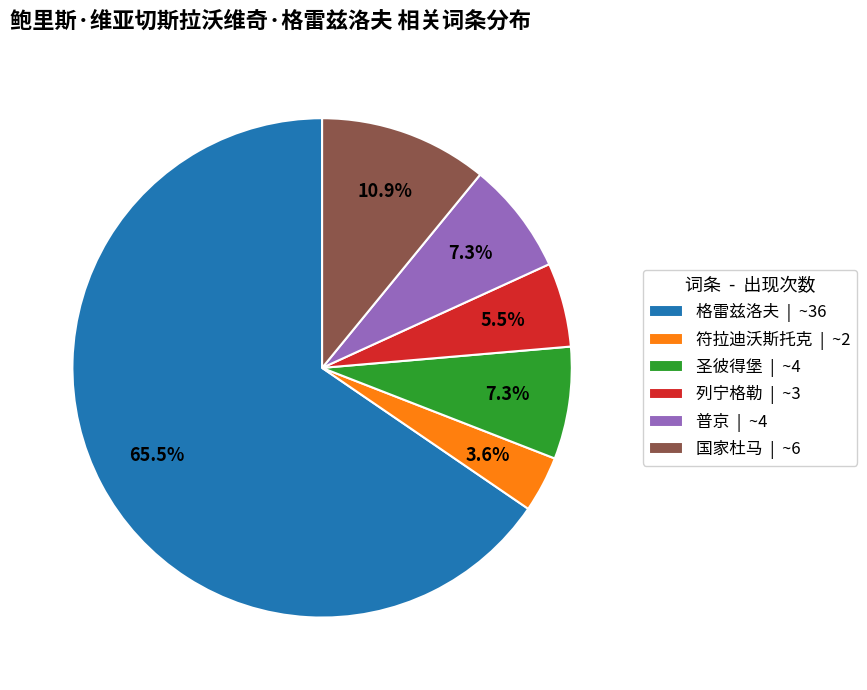

To the nearest percent, what is the combined percentage of 国家杜马 and 格雷兹洛夫?

76%